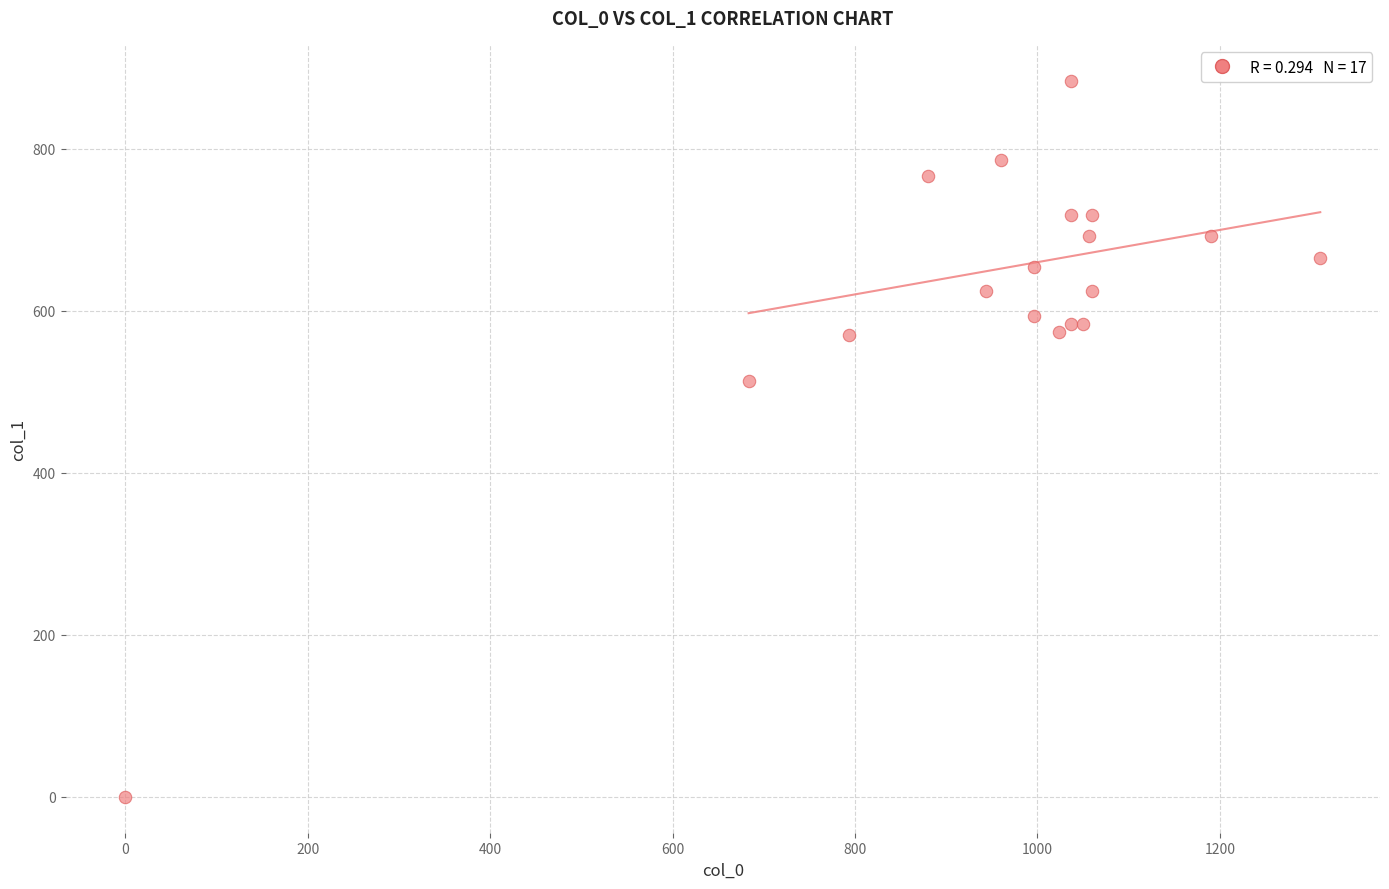

What Y value in the scatter plot is closest to 442?

513.0